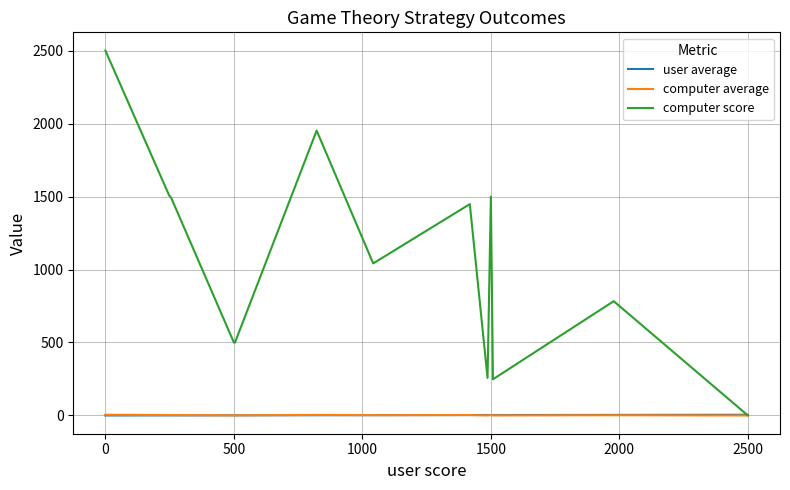

Which has a higher value, 1500 or 2500?

2500